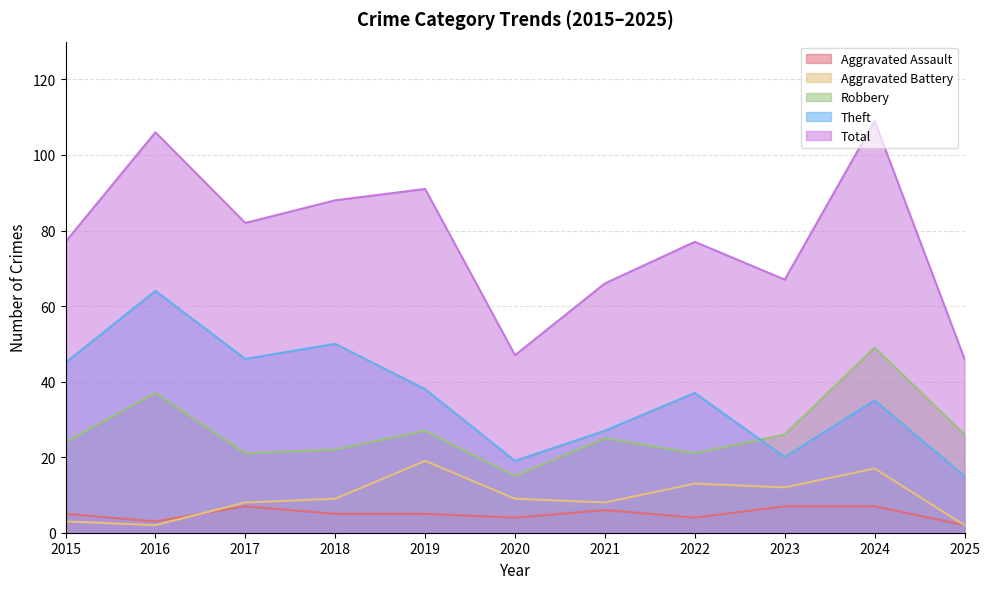

Reading left to right, transcribe all the data shown in this chart.

Aggravated Assault: 5	3	7	5	5	4	6	4	7	7	2
Aggravated Battery: 3	2	8	9	19	9	8	13	12	17	2
Robbery: 24	37	21	22	27	15	25	21	26	49	26
Theft: 45	64	46	50	38	19	27	37	20	35	15
Total: 77	106	82	88	91	47	66	77	67	109	46